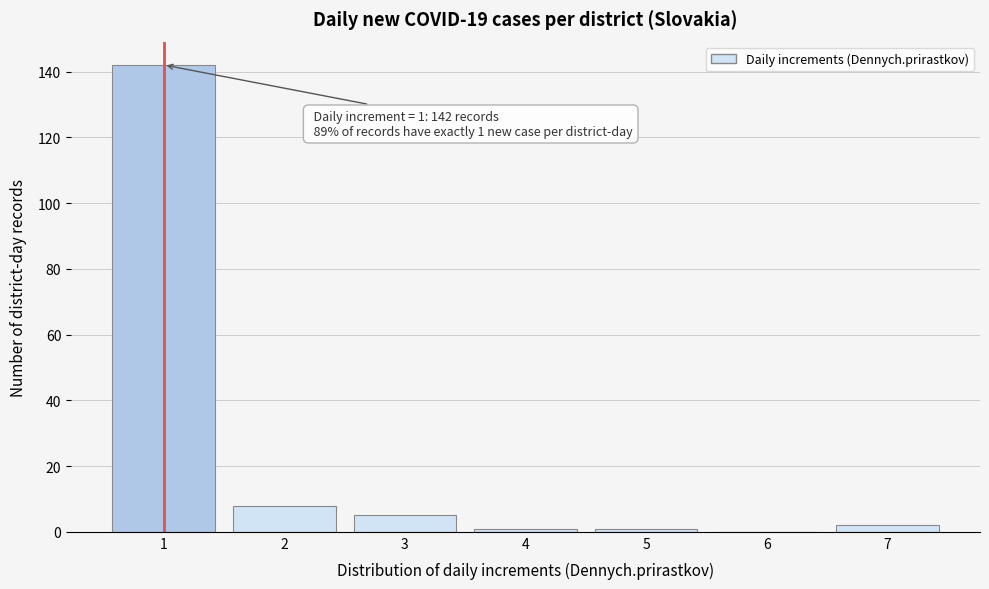

Reading left to right, extract all data points from this chart.

1=142	2=8	3=5	4=1	5=1	6=0	7=2